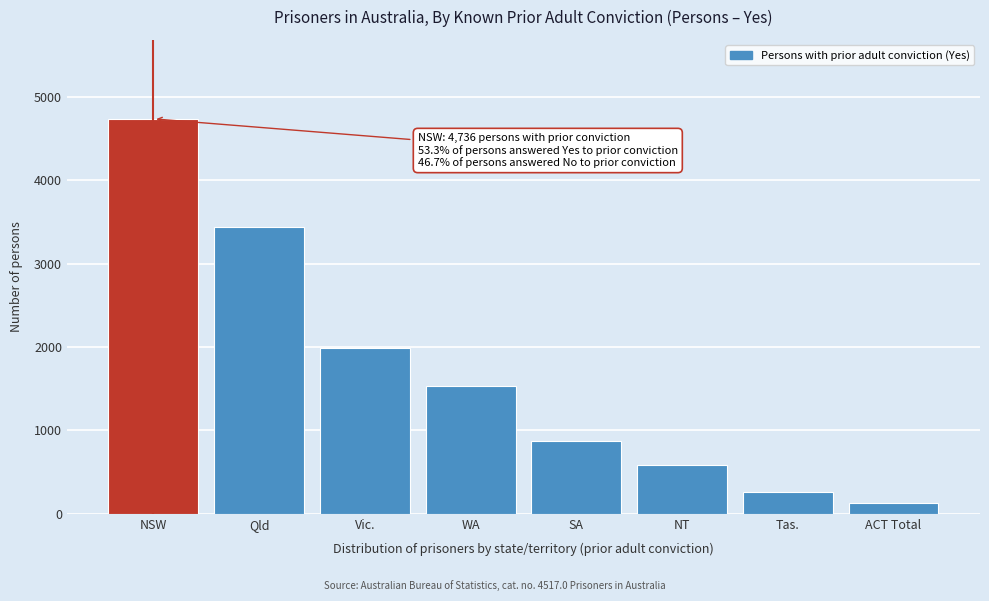

Reading left to right, transcribe all the data shown in this chart.

4736	3436	1989	1535	874	588	266	129